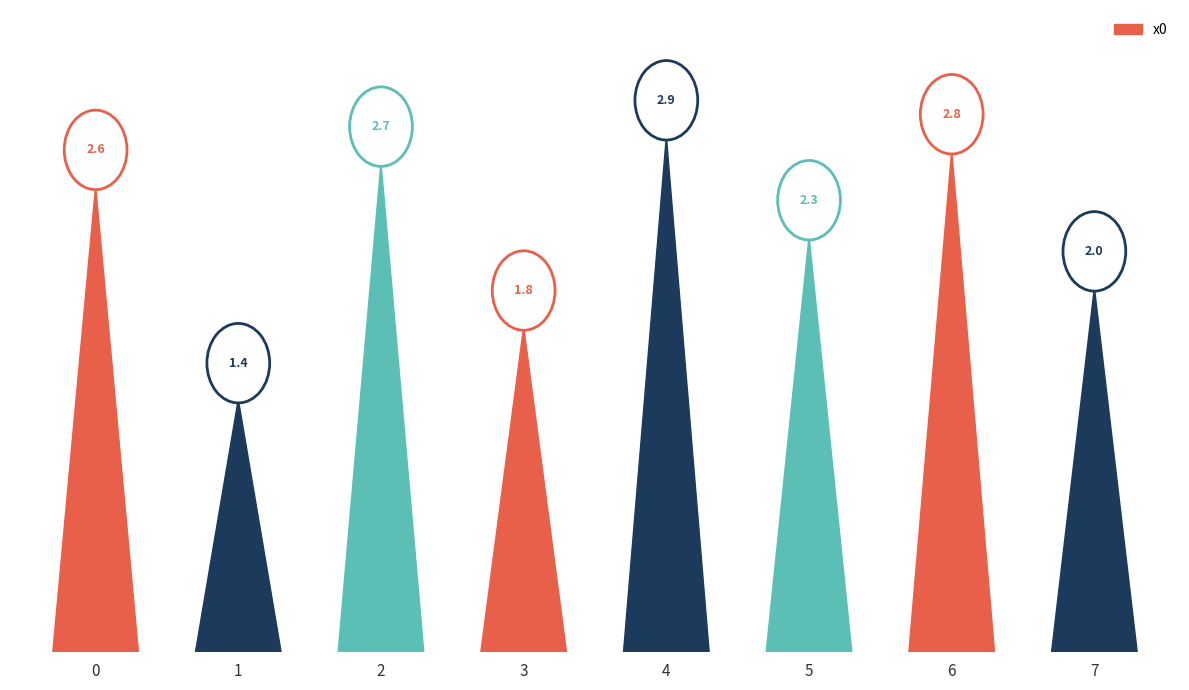

Does the chart contain any negative values?

No